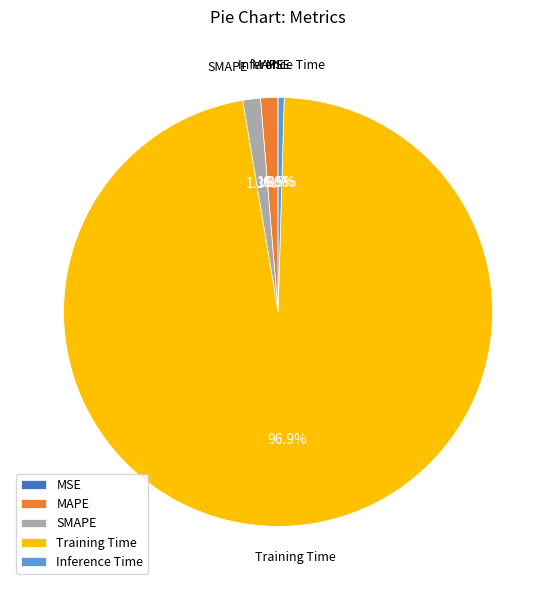

Which category has the biggest portion of the pie?

Training Time